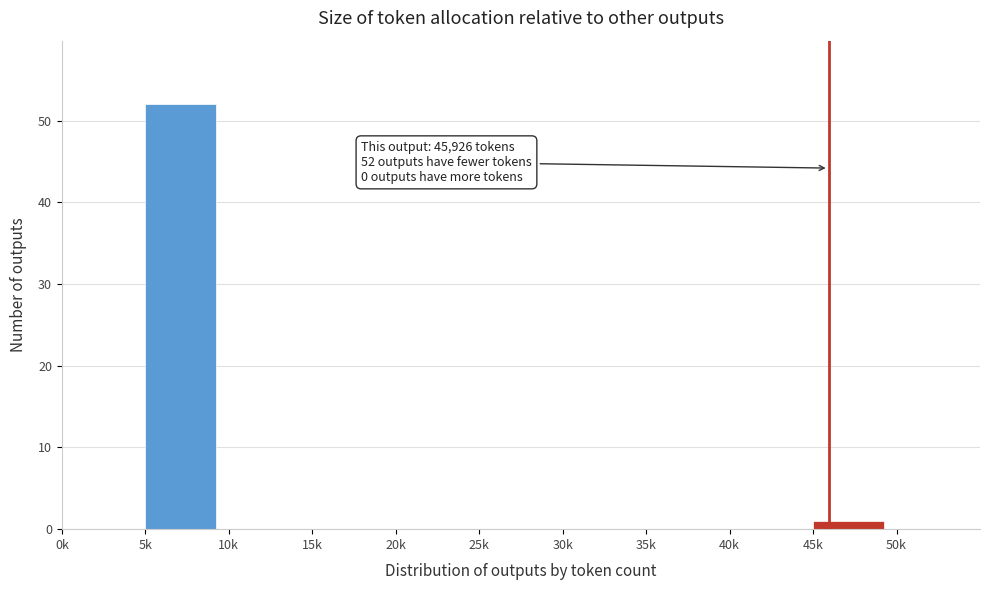

Reading right to left, list all the values displayed in this chart.

50k=0	45k=1	40k=0	35k=0	30k=0	25k=0	20k=0	15k=0	10k=0	5k=52	0k=0